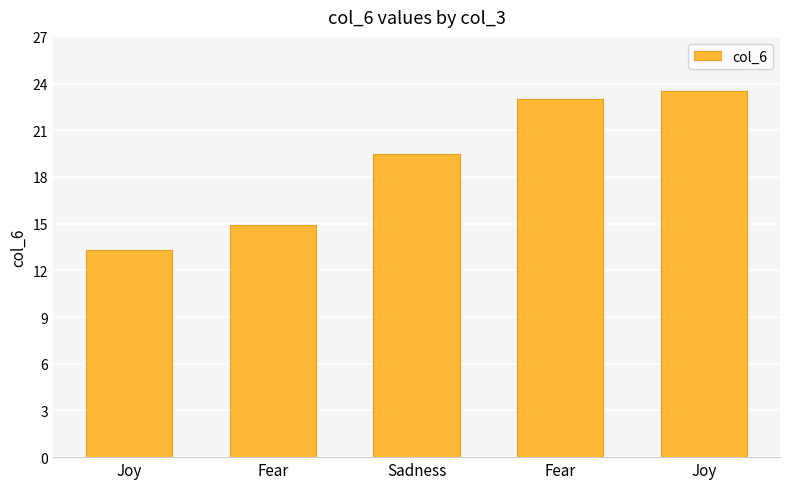

What is the label of the 3rd bar from the right?

Sadness